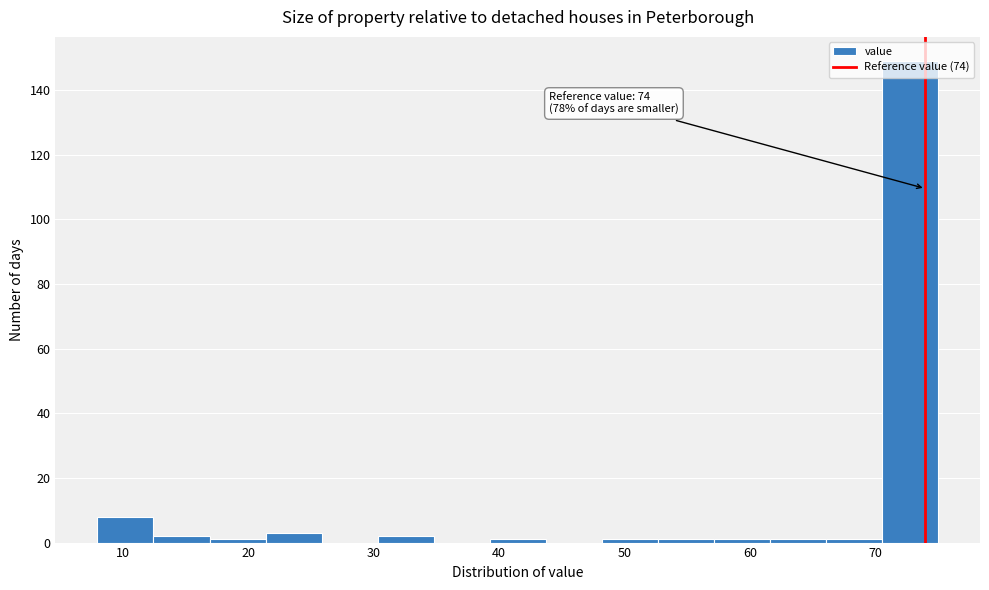

Which range on the x-axis has the tallest bar?

71 to 75